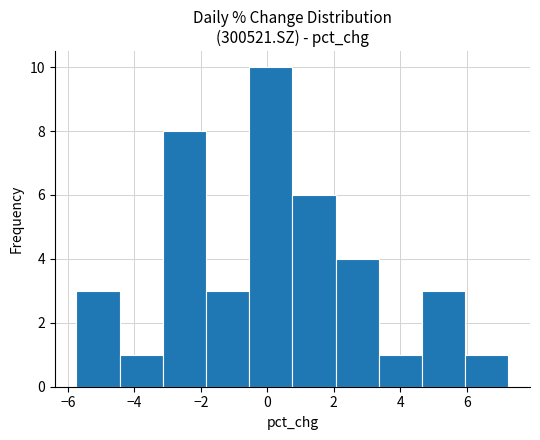

Reading left to right, list every bar in this chart as the range it spans on the x-axis followed by its height. Neither the bar edges nor the heights are printed on the chart, so give them approximately, as read against the axes.

-5.8 to -4.4: 3
-4.4 to -3.2: 1
-3.2 to -1.8: 8
-1.8 to -0.6: 3
-0.6 to 0.8: 10
0.8 to 2.0: 6
2.0 to 3.4: 4
3.4 to 4.6: 1
4.6 to 6.0: 3
6.0 to 7.2: 1